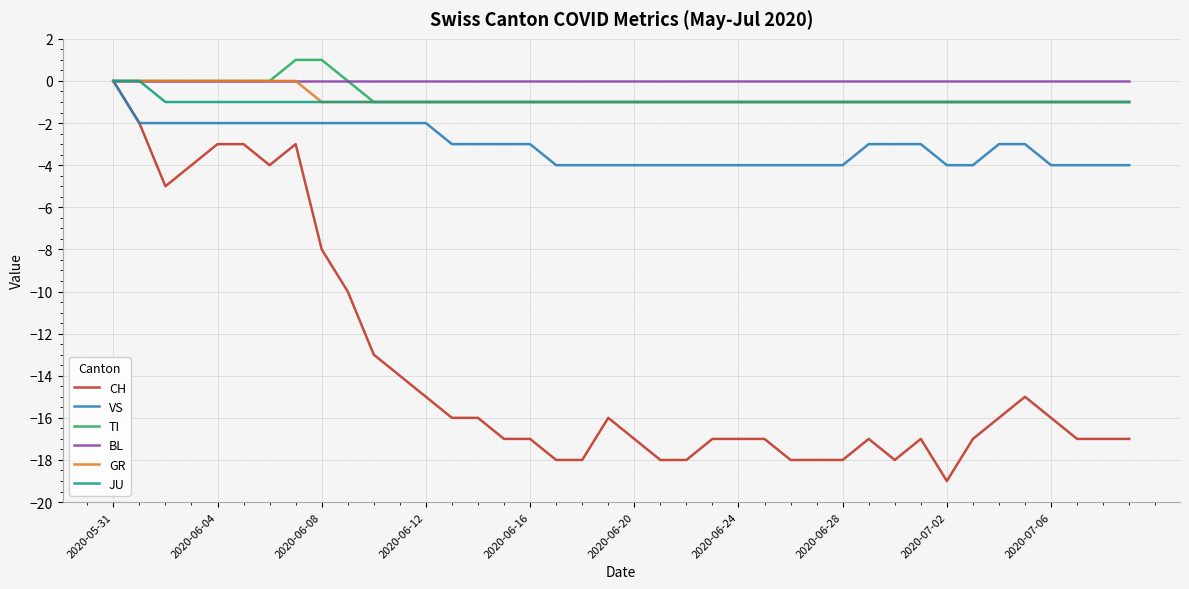

Which series has the widest spread of values?

CH